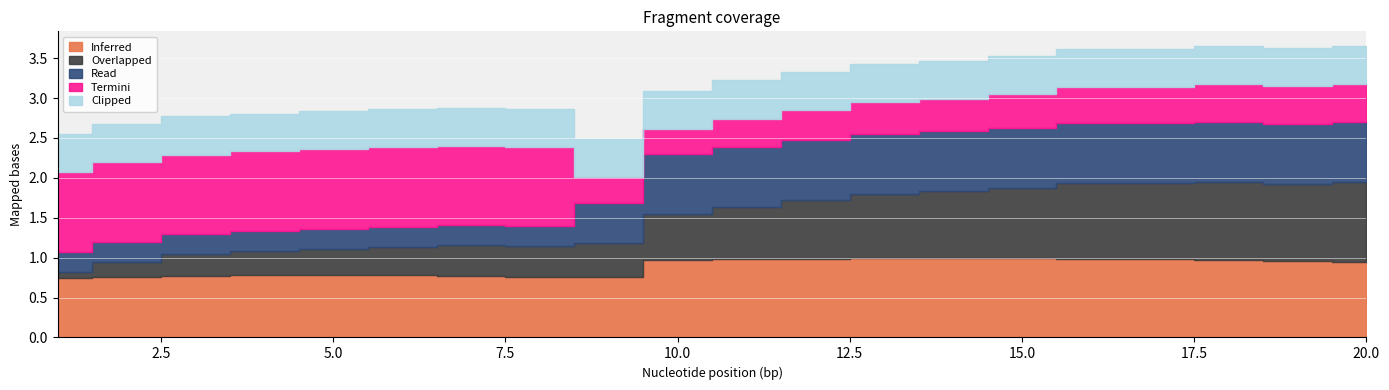

At which category does Termini reach its first local valley?

10